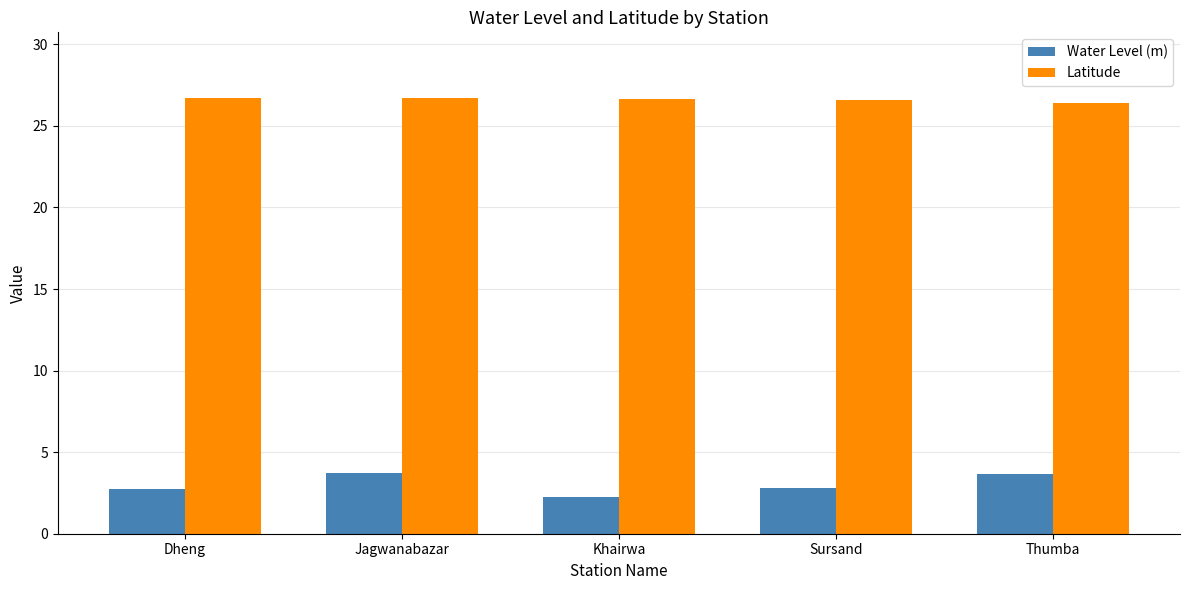

What position from the left is Sursand?

4